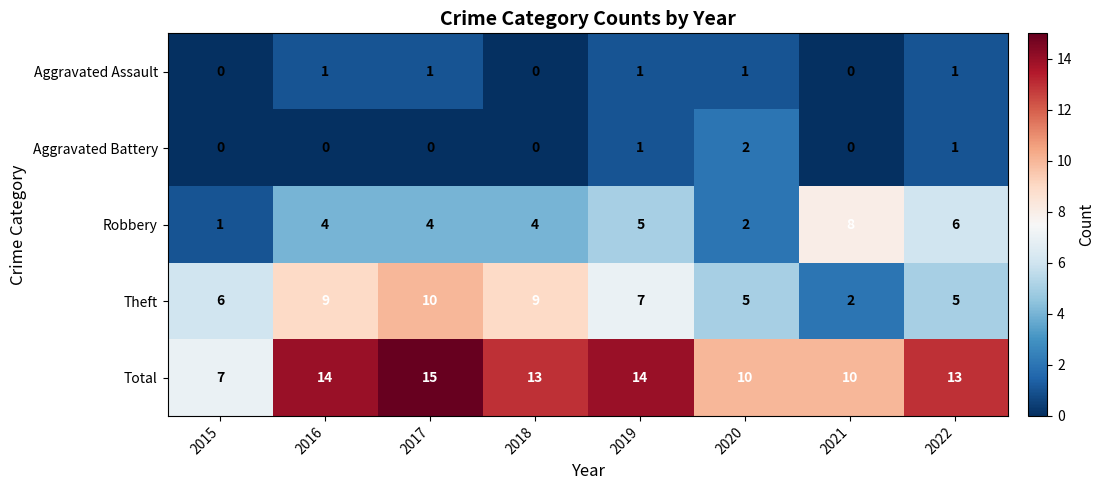

What is the total value across all series at 2021?

20